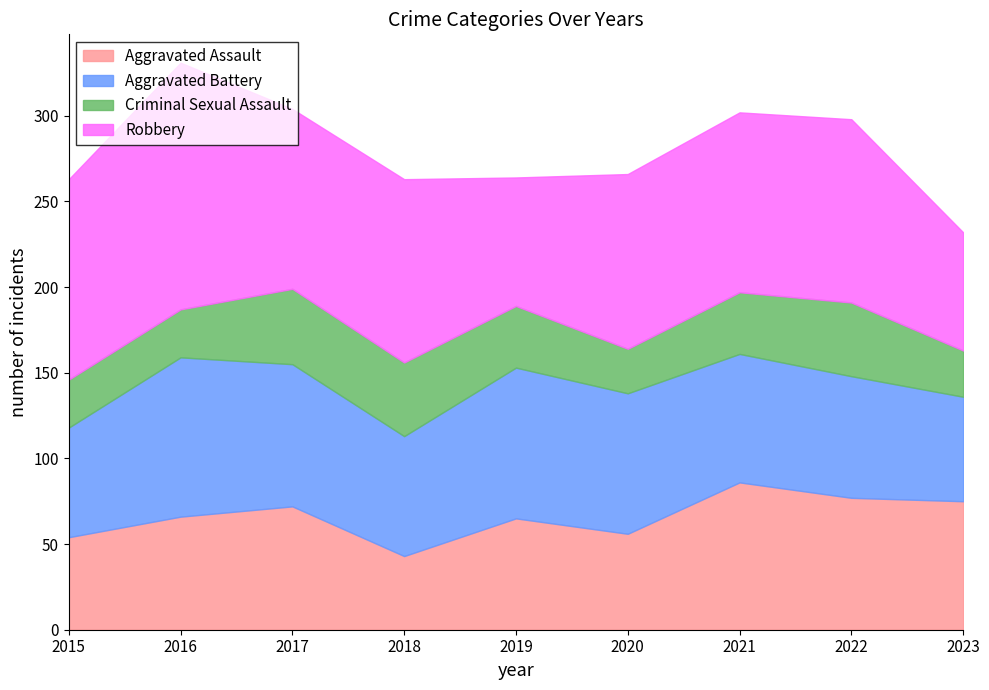

True or false: Aggravated Assault has more than 0 interior local peaks.

True